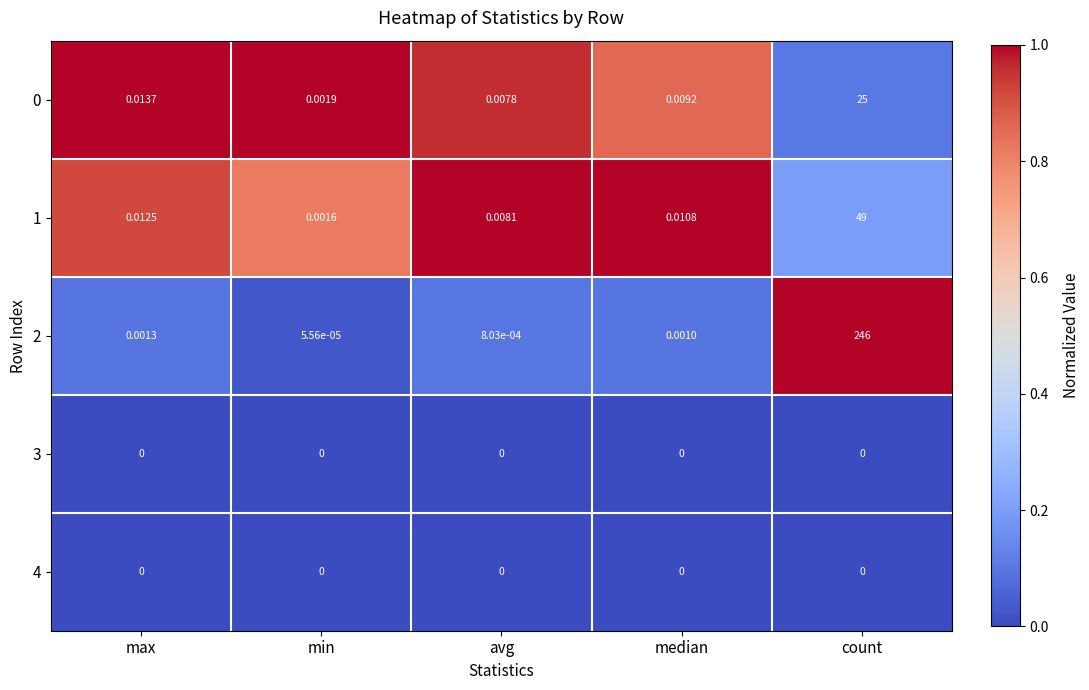

How many series are shown in this chart?

5